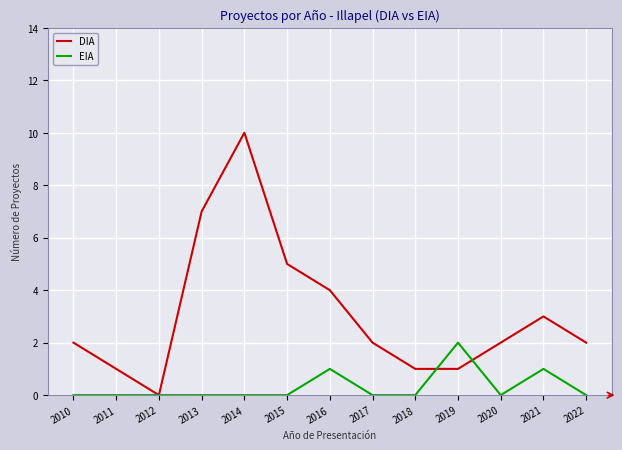

Reading left to right, what are all the values shown in this chart?

DIA: 2	1	0	7	10	5	4	2	1	1	2	3	2
EIA: 0	0	0	0	0	0	1	0	0	2	0	1	0